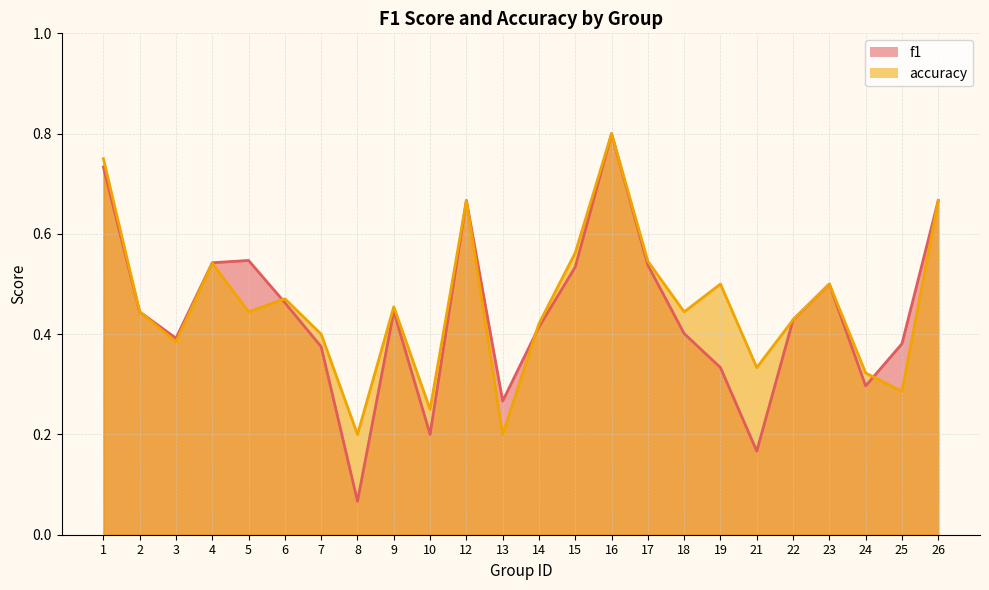

Which series has the largest range (max minus min)?

f1